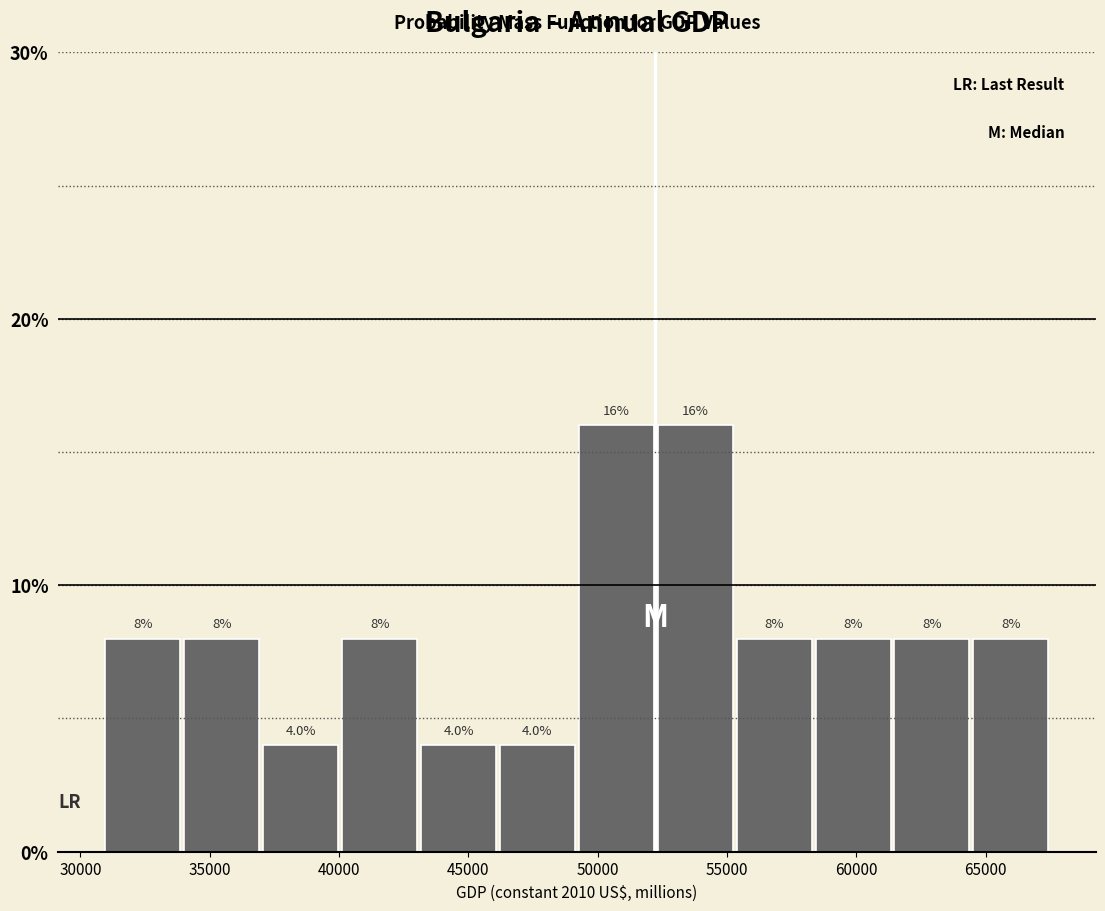

What is the height of the bar covering 49000 to 52000 on the x-axis? The bar edges are not printed on the chart, so give them approximately, as read against the axis.

16.0